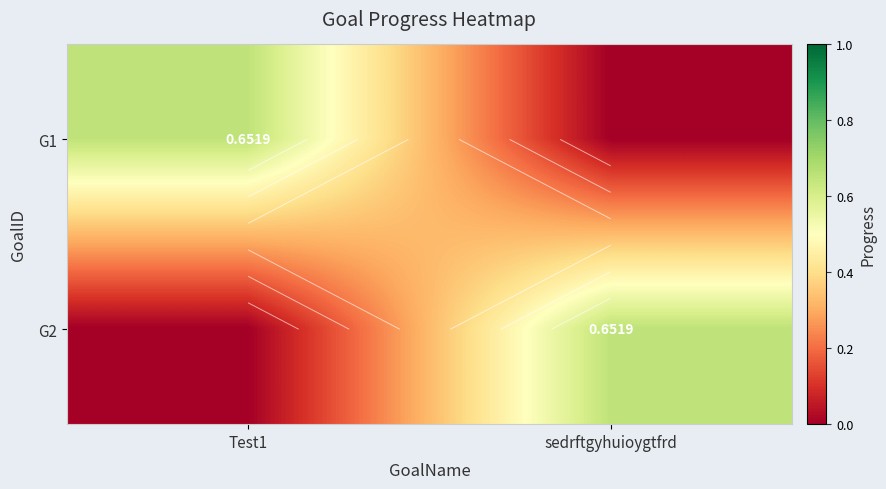

How many data points does each series have?

2